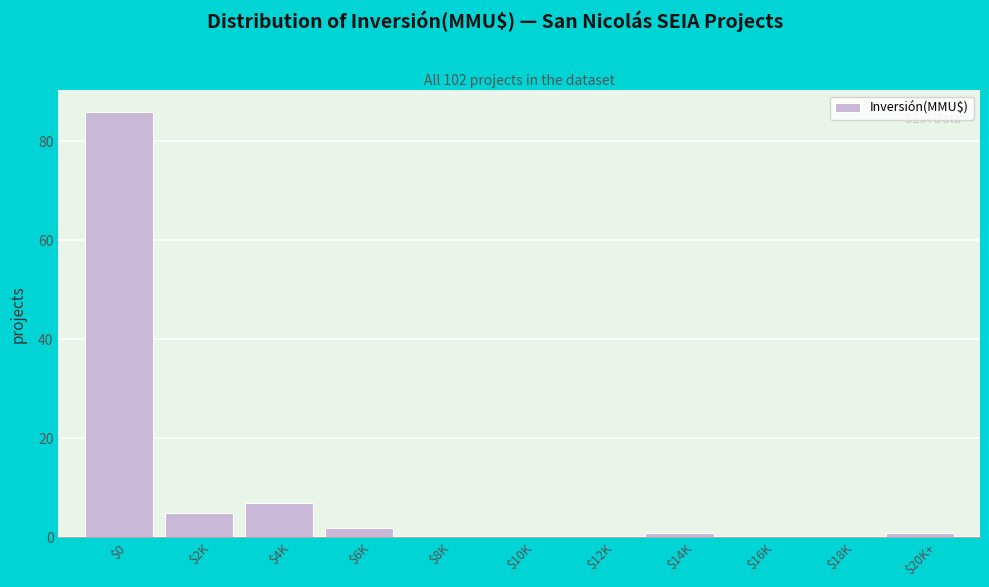

At which label is the value closest to 43?

$4K